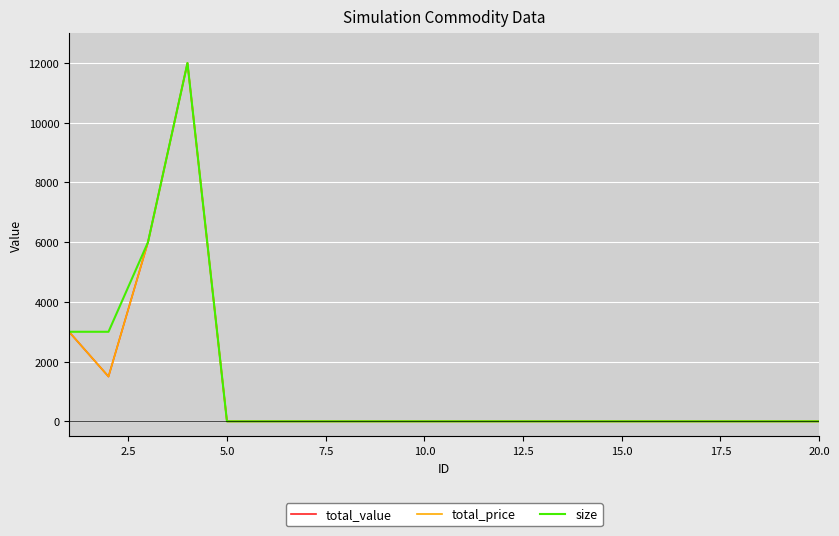

Does the chart display data point markers on the line(s)?

No